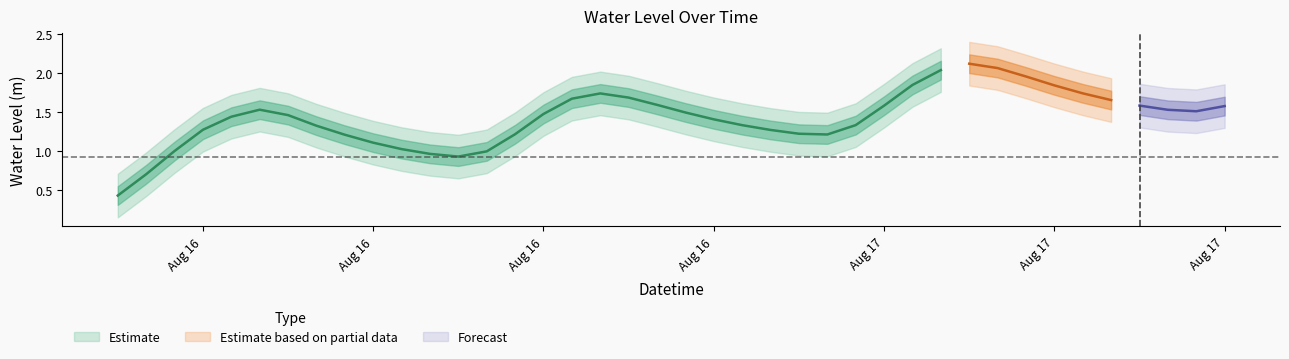

List the labels in order of value, largest first.

2025-08-17 06:00:00, 2025-08-17 07:00:00, 2025-08-17 05:00:00, 2025-08-17 08:00:00, 2025-08-17 04:00:00, 2025-08-17 09:00:00, 2025-08-17 10:00:00, 2025-08-16 17:00:00, 2025-08-16 18:00:00, 2025-08-16 16:00:00, 2025-08-17 11:00:00, 2025-08-16 19:00:00, 2025-08-17 12:00:00, 2025-08-17 03:00:00, 2025-08-17 15:00:00, 2025-08-16 05:00:00, 2025-08-17 13:00:00, 2025-08-17 14:00:00, 2025-08-16 20:00:00, 2025-08-16 15:00:00, 2025-08-16 06:00:00, 2025-08-16 04:00:00, 2025-08-16 21:00:00, 2025-08-17 02:00:00, 2025-08-16 22:00:00, 2025-08-16 07:00:00, 2025-08-16 03:00:00, 2025-08-16 23:00:00, 2025-08-17 00:00:00, 2025-08-16 14:00:00, 2025-08-17 01:00:00, 2025-08-16 08:00:00, 2025-08-16 09:00:00, 2025-08-16 10:00:00, 2025-08-16 02:00:00, 2025-08-16 13:00:00, 2025-08-16 11:00:00, 2025-08-16 12:00:00, 2025-08-16 01:00:00, 2025-08-16 00:00:00